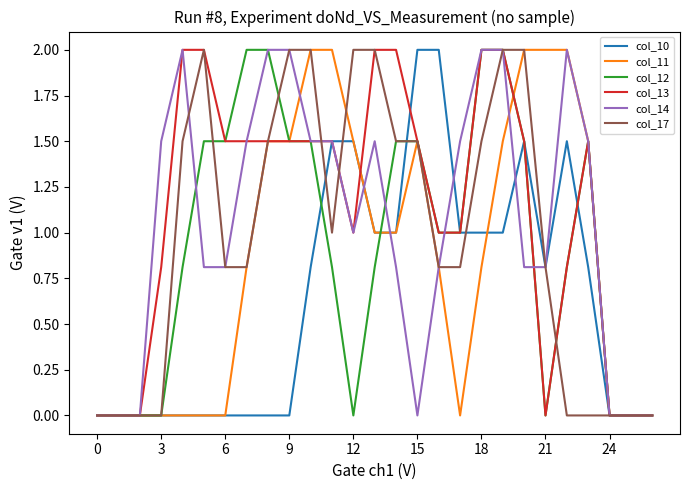

What is the maximum value shown in the chart?

2.0